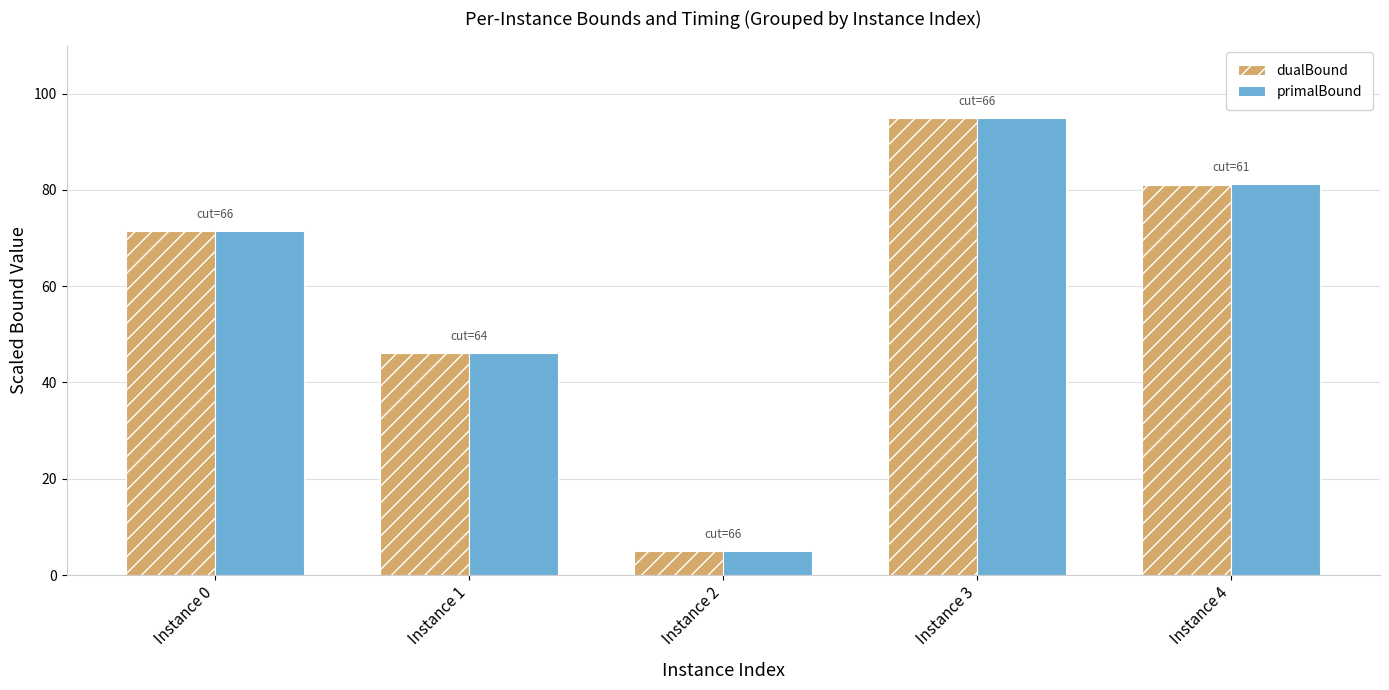

The value of primalBound at Instance 1 is 46.1. True or false?

True